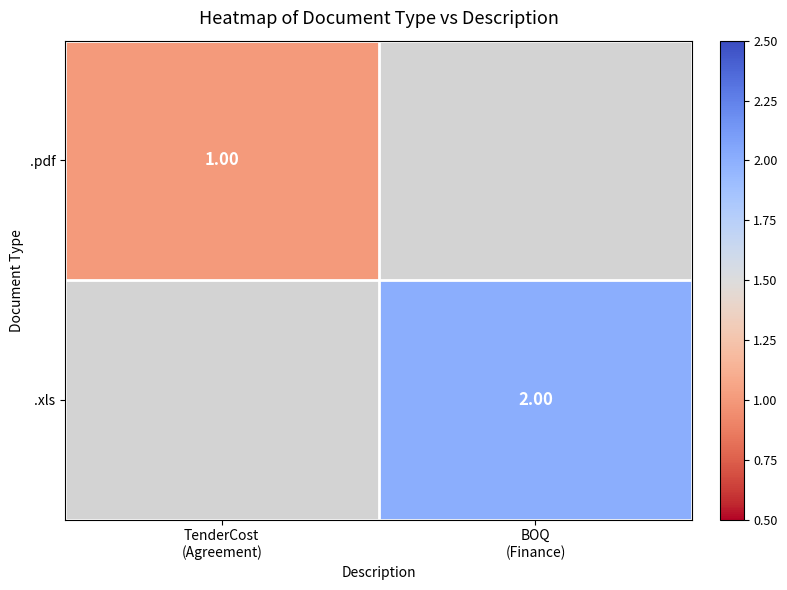

Which series has the largest range (max minus min)?

.pdf